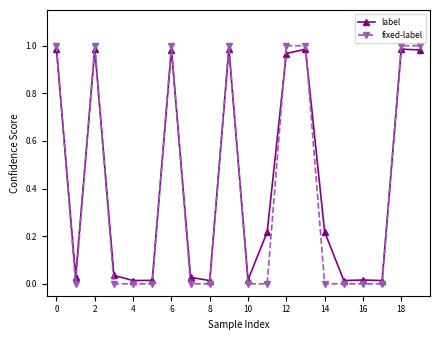

What is the average value of the fixed-label series?

0.4